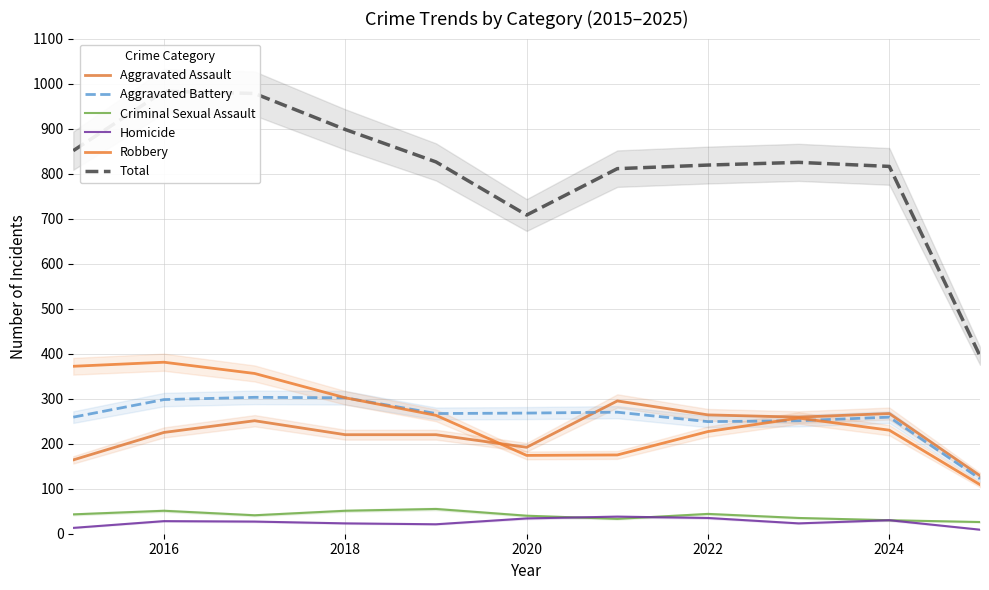

What is the difference between the maximum and minimum values in the Aggravated Battery series?

181